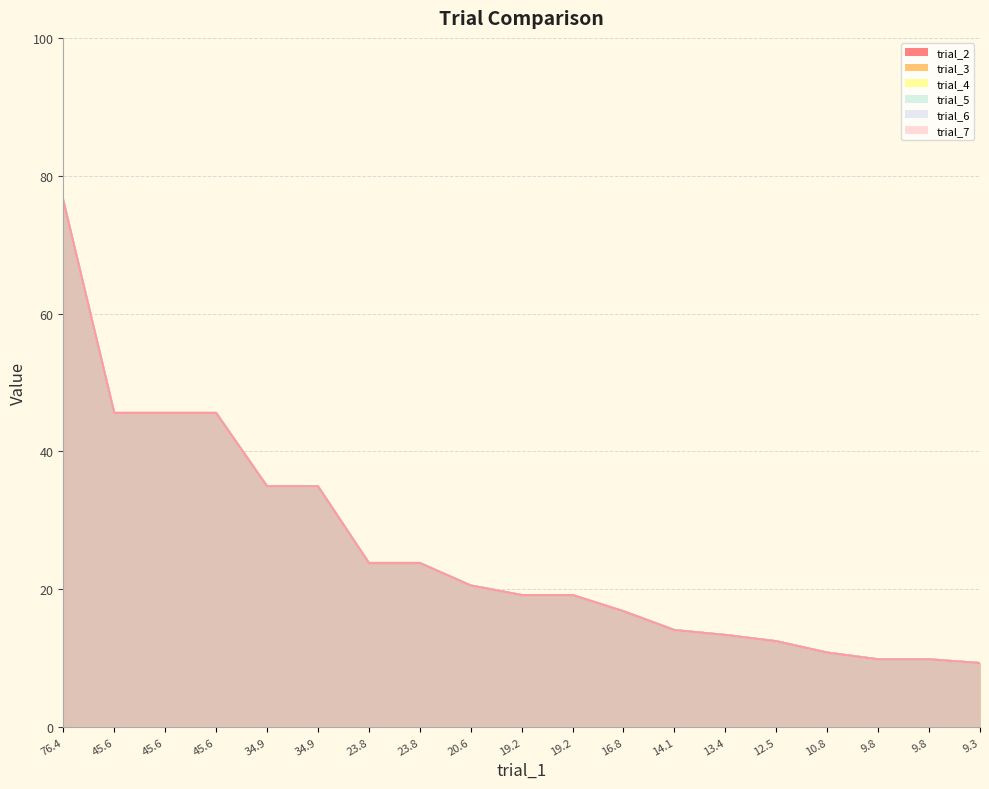

What is the greatest value displayed?

76.4